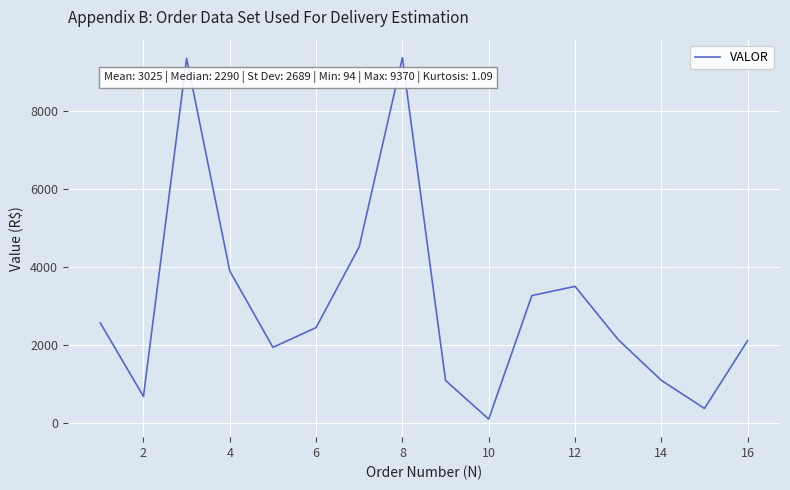

True or false: the data has more than 1 interior local peaks.

True